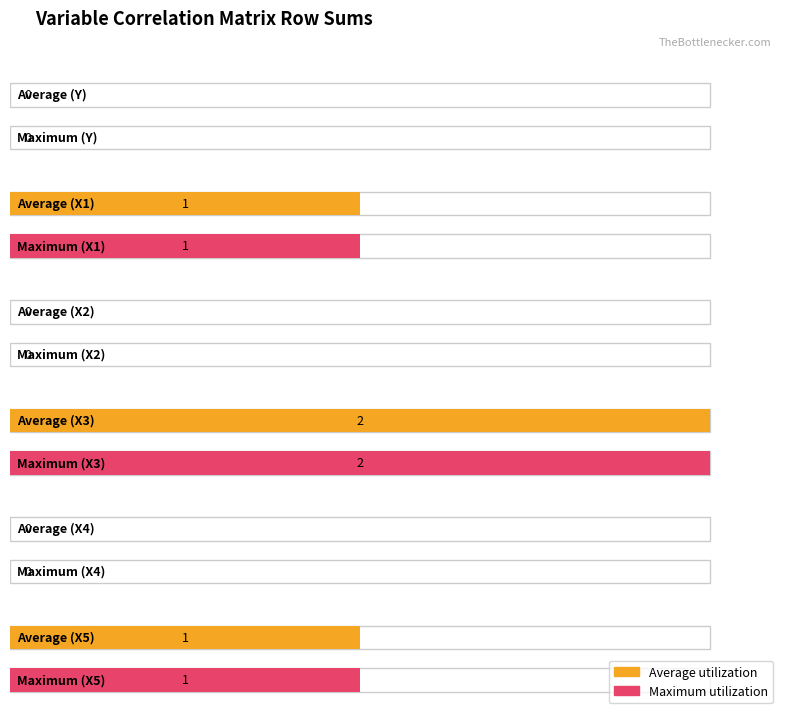

What is the label of the 3rd bar from the left?

X2